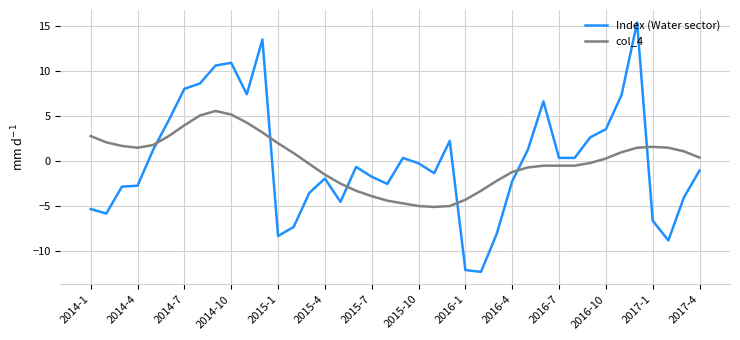

What is the maximum value shown in the chart?

15.4